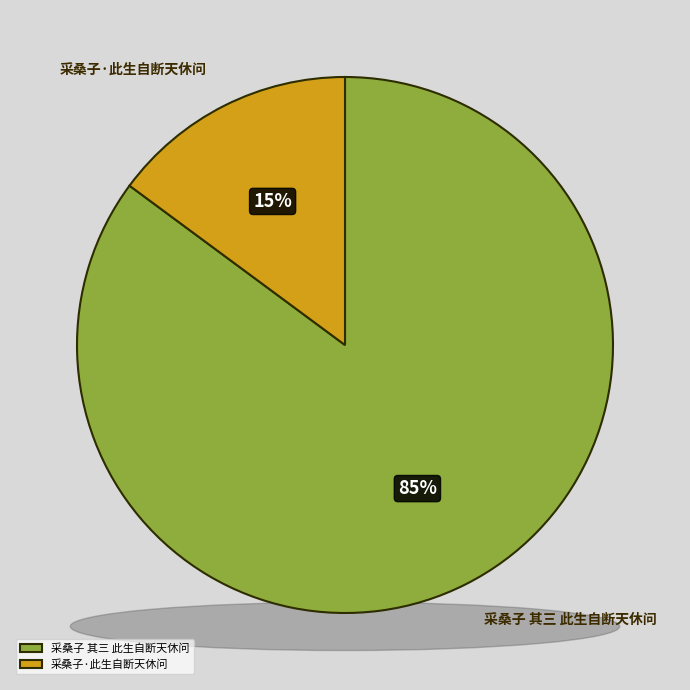

The 采桑子·此生自断天休问 slice represents 15% of the pie. True or false?

True